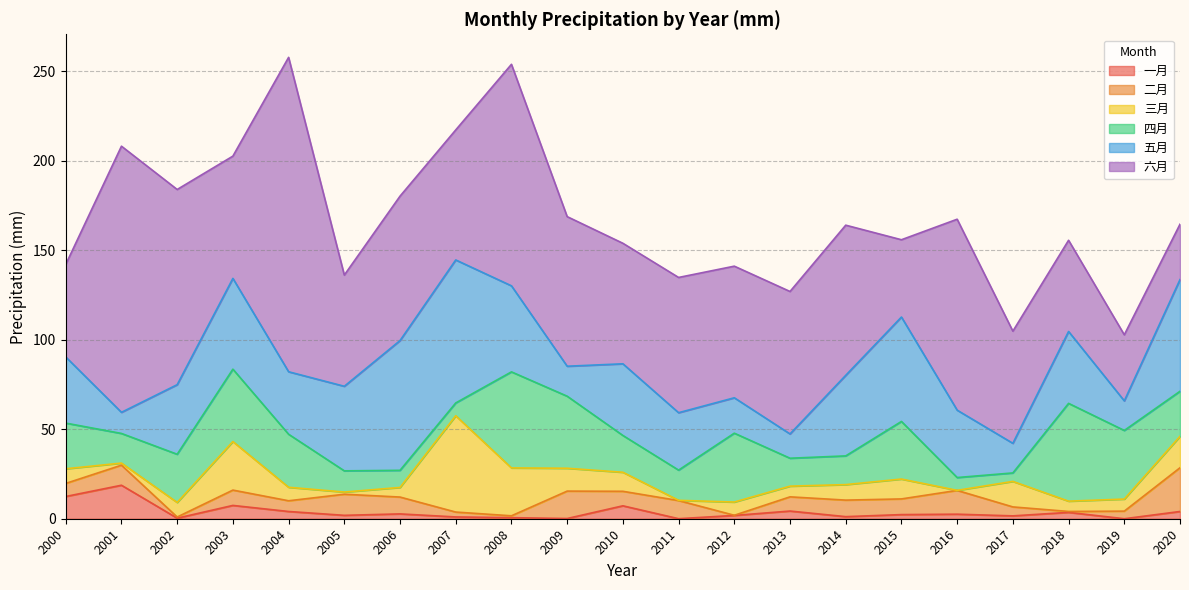

What value does the 六月 series have at 2006?

80.7